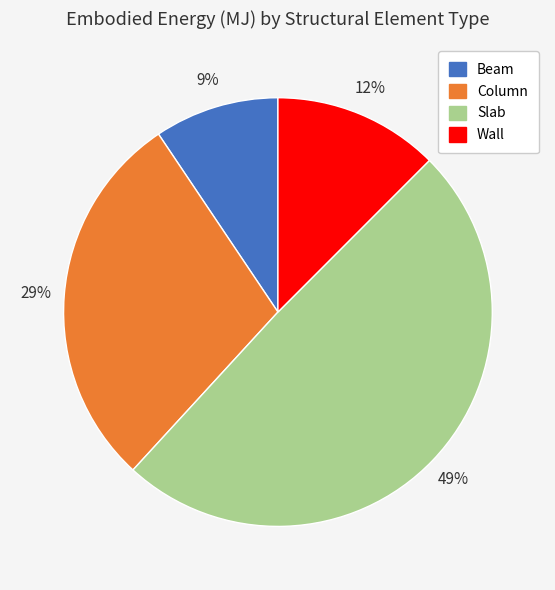

Is it true that Wall is 12% of the pie?

True